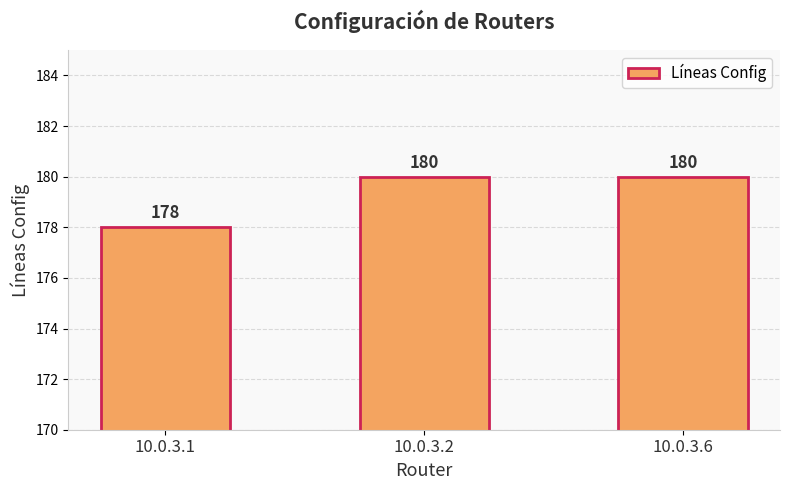

Between 10.0.3.1 and 10.0.3.6, which is larger?

10.0.3.6